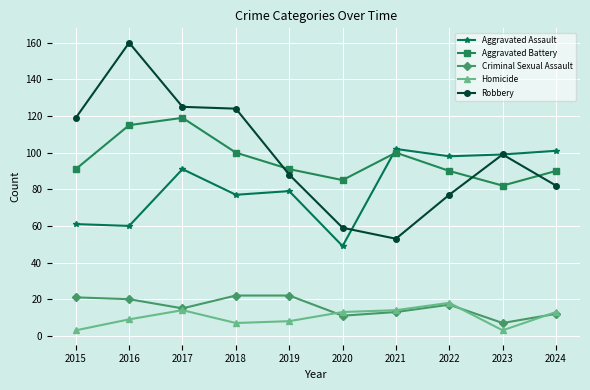

At which category does Aggravated Battery reach its first local valley?

2020